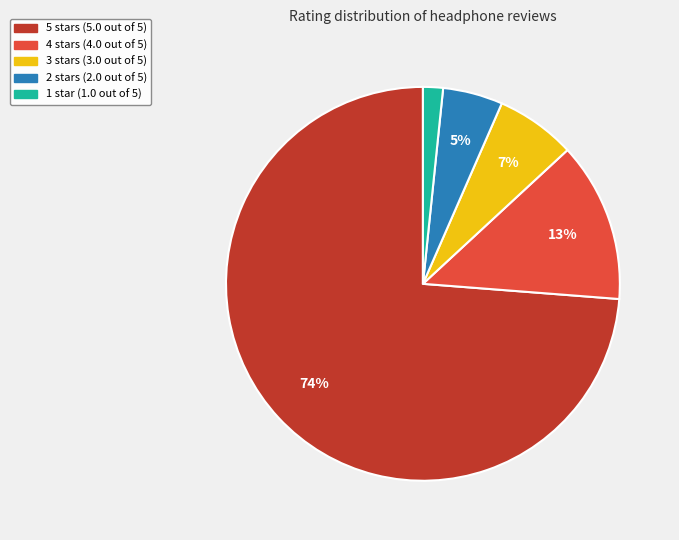

To the nearest percent, what portion does 4 stars (4.0 out of 5) represent?

13%